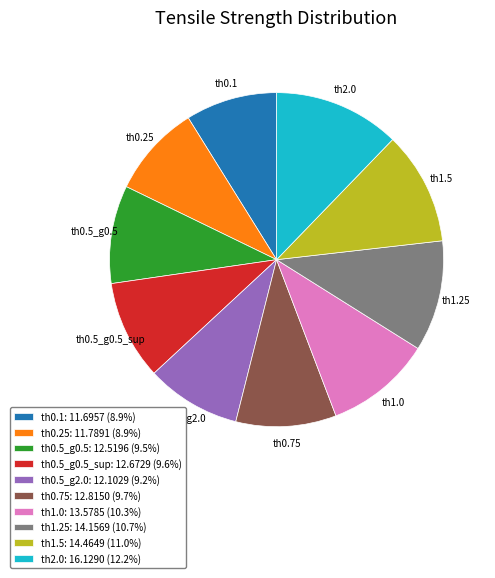

How many segments does this pie chart have?

10